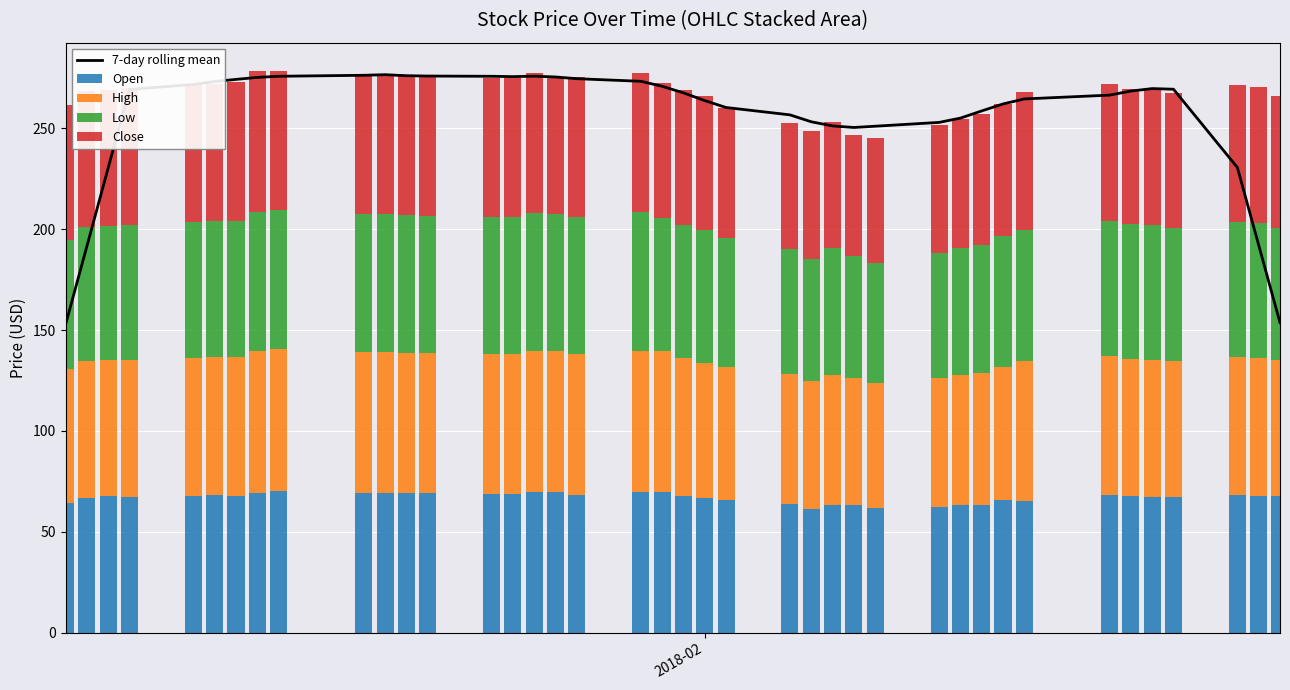

Which series has the widest spread of values?

7-day rolling mean